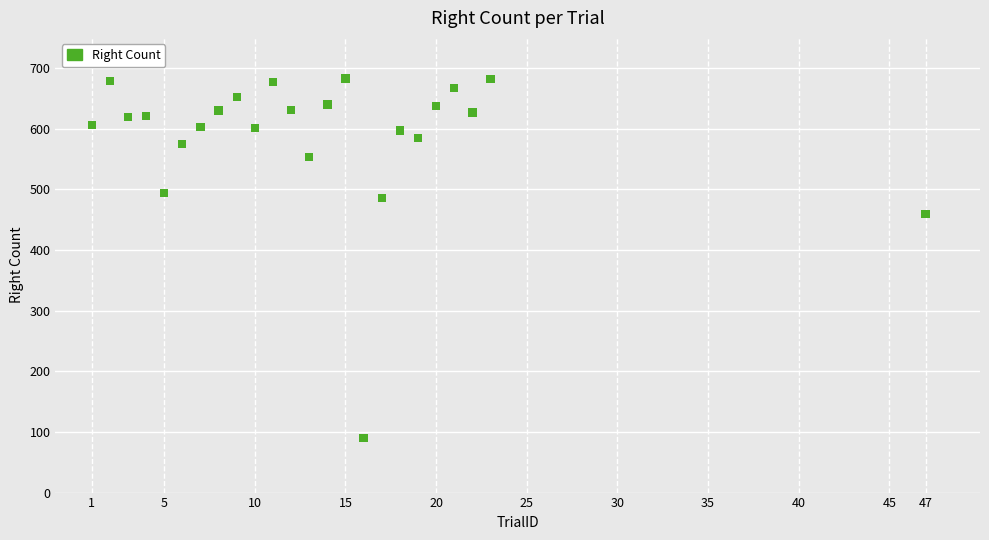

What is the range of Y values (max minus min)?

593